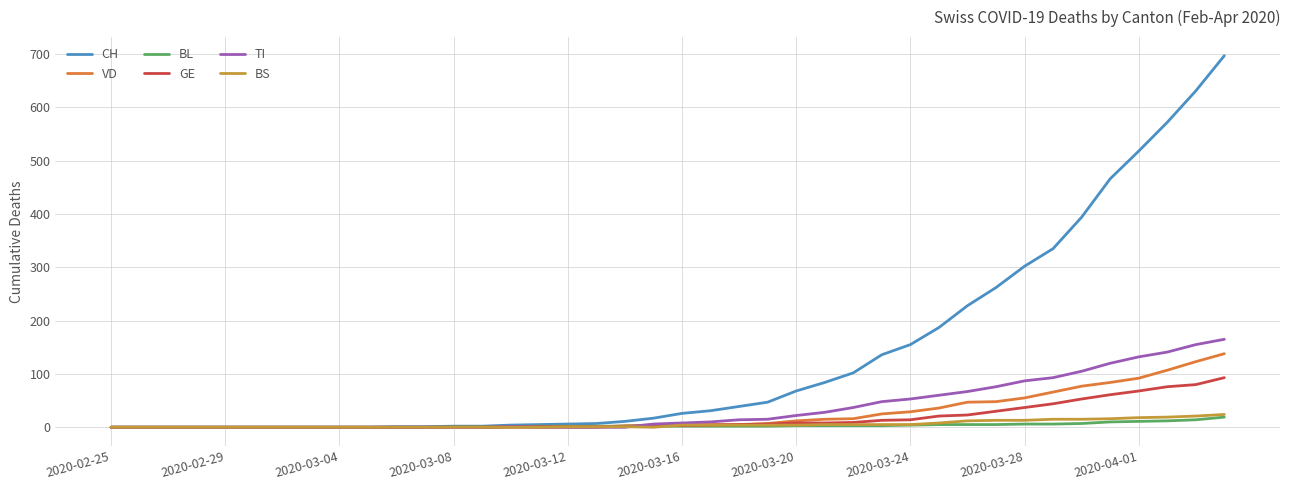

What is the greatest value displayed?

697